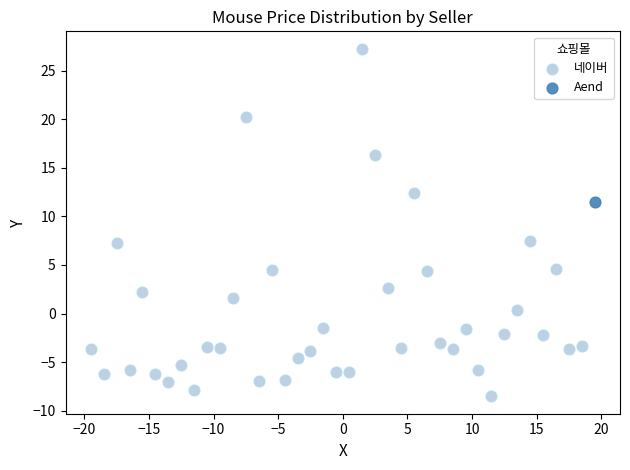

What are all the series names shown in the legend?

네이버, Aend